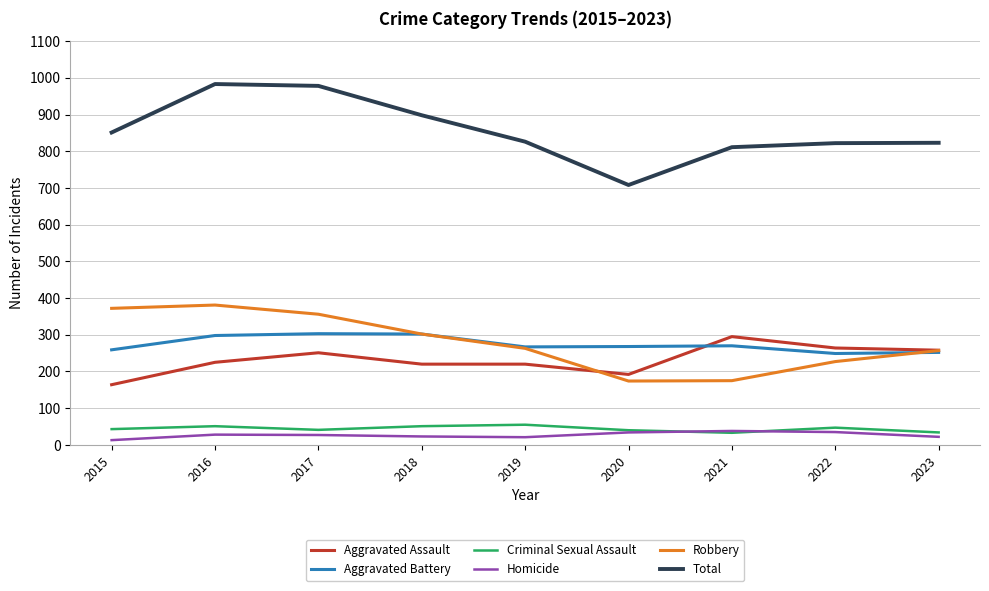

The Homicide series shows 21 at 2019. True or false?

True